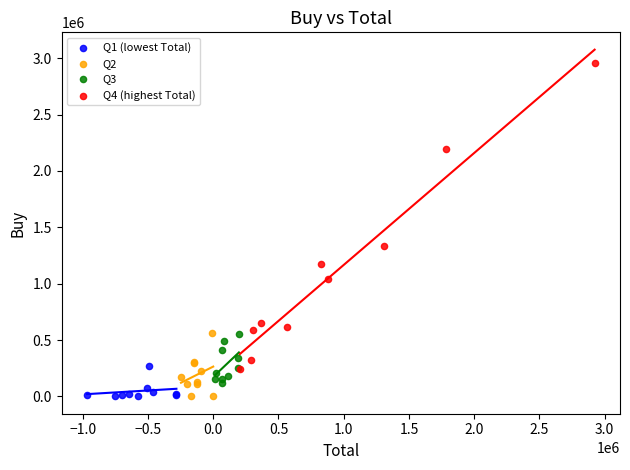

What are all the series names shown in the legend?

Q1 (lowest Total), Q2, Q3, Q4 (highest Total)